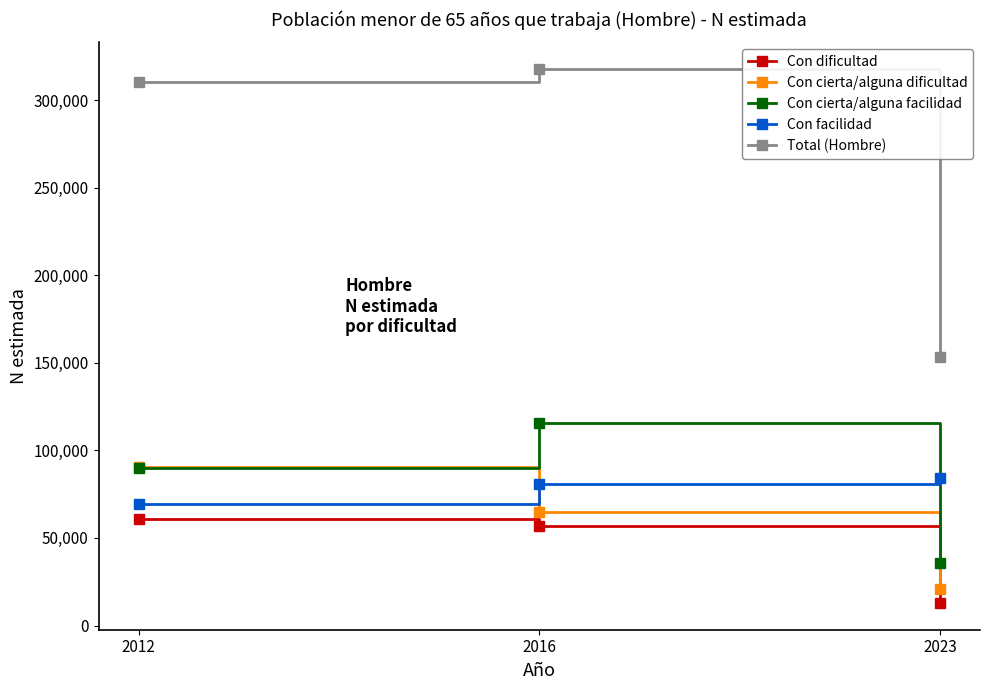

At which category does the chart reach its minimum across all series?

2023